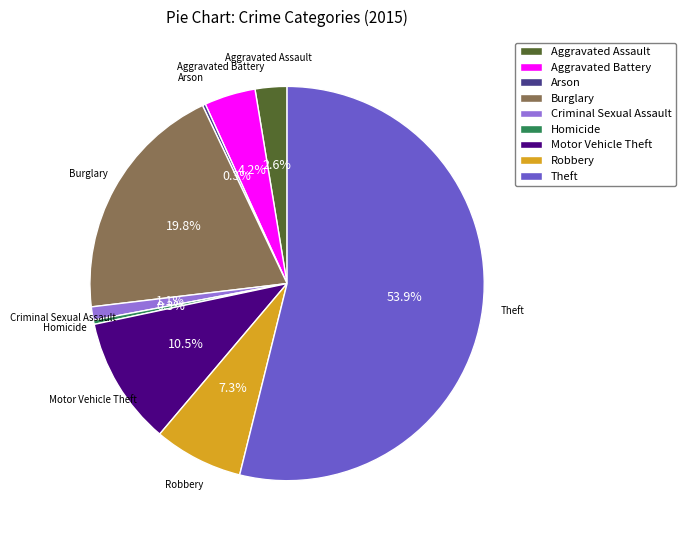

Which slice is the largest?

Theft